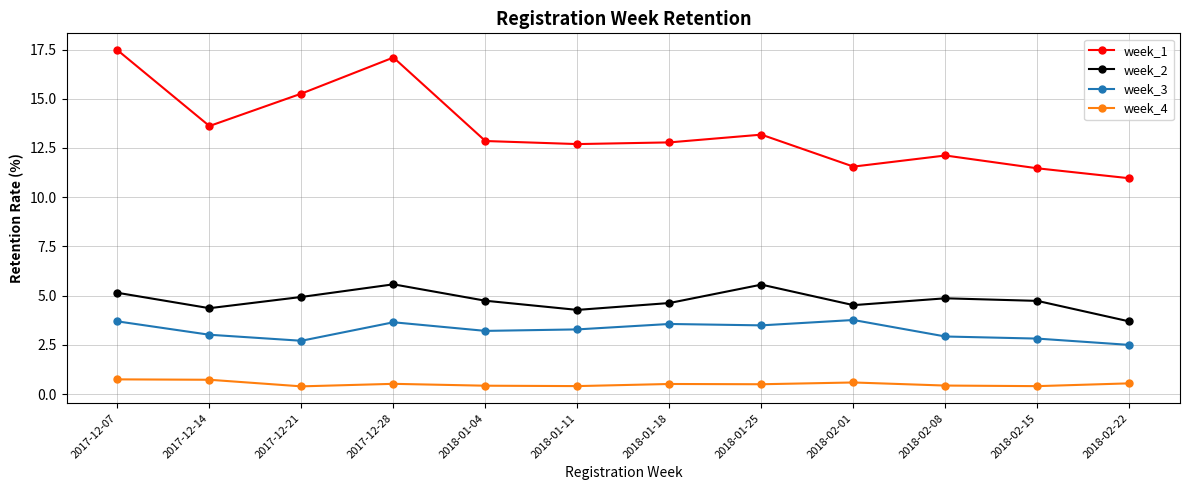

True or false: week_2 and week_3 cross at least once.

False